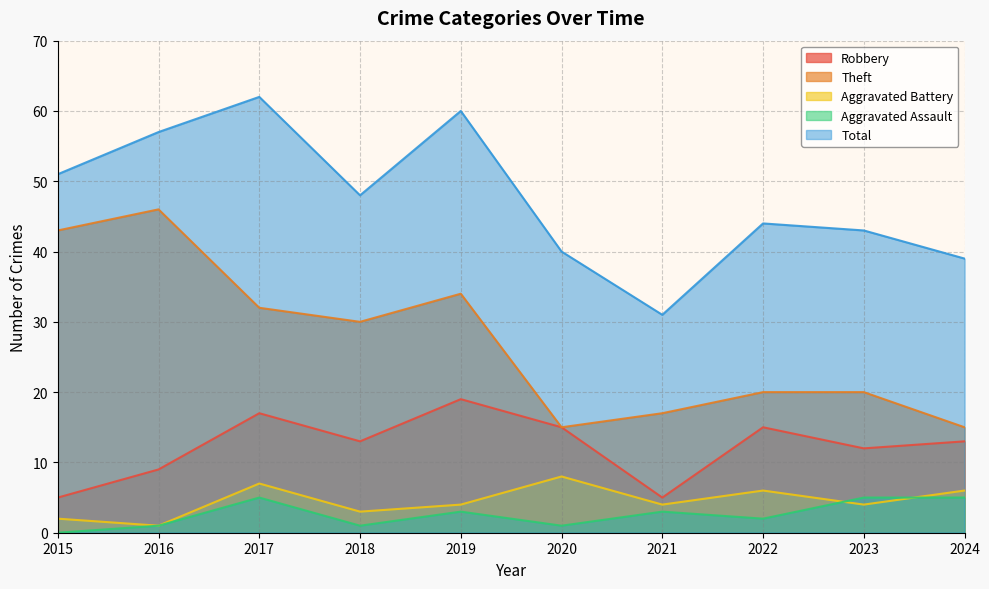

Rank the series by their maximum value, from highest to lowest.

Total, Theft, Robbery, Aggravated Battery, Aggravated Assault